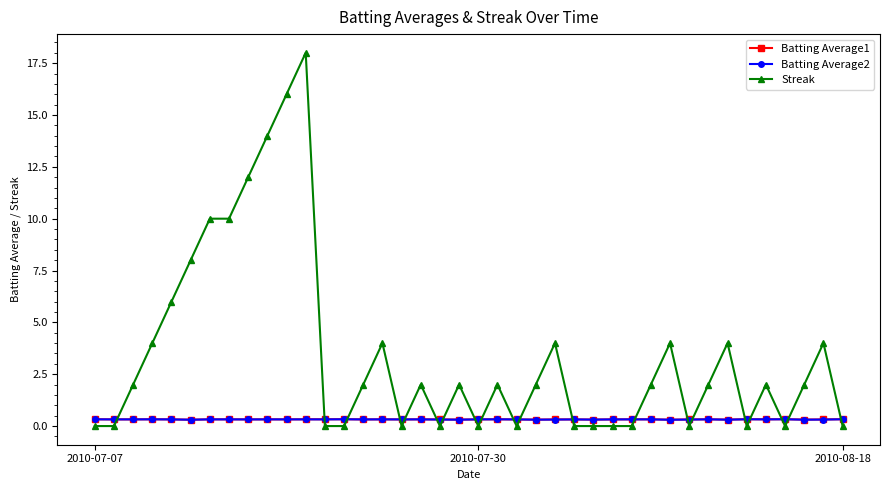

What is the value of the Batting Average2 point at the 2nd from the left?

0.3